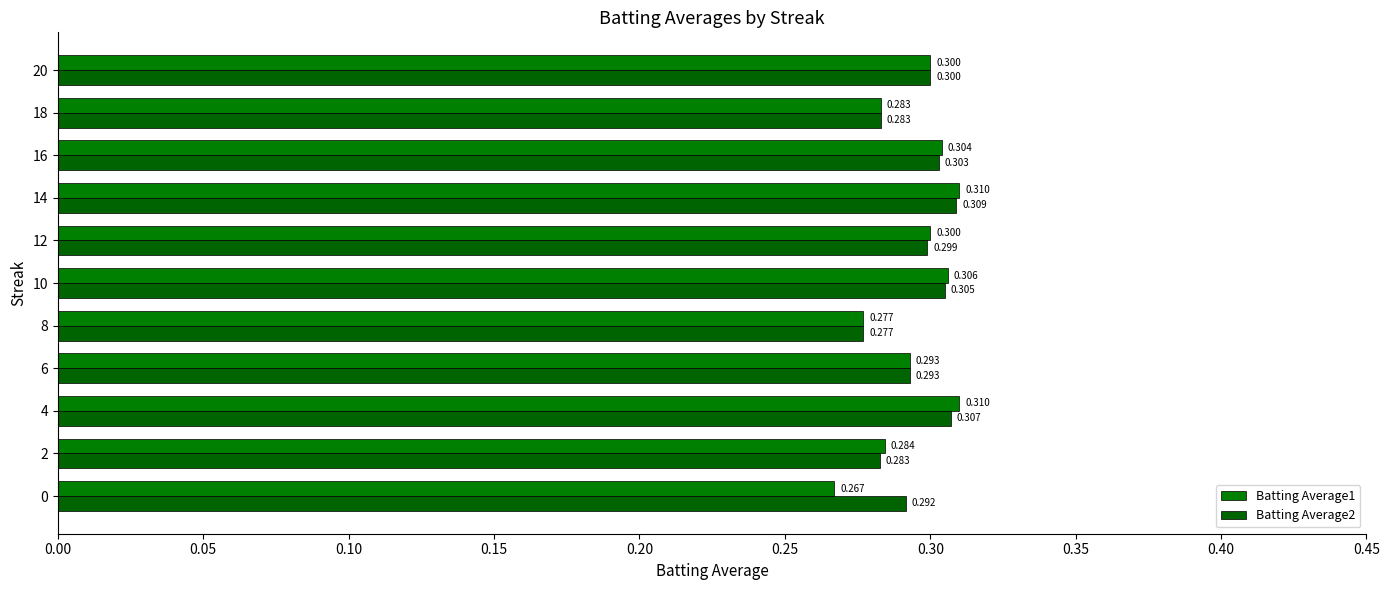

What are all the series names shown in the legend?

Batting Average1, Batting Average2